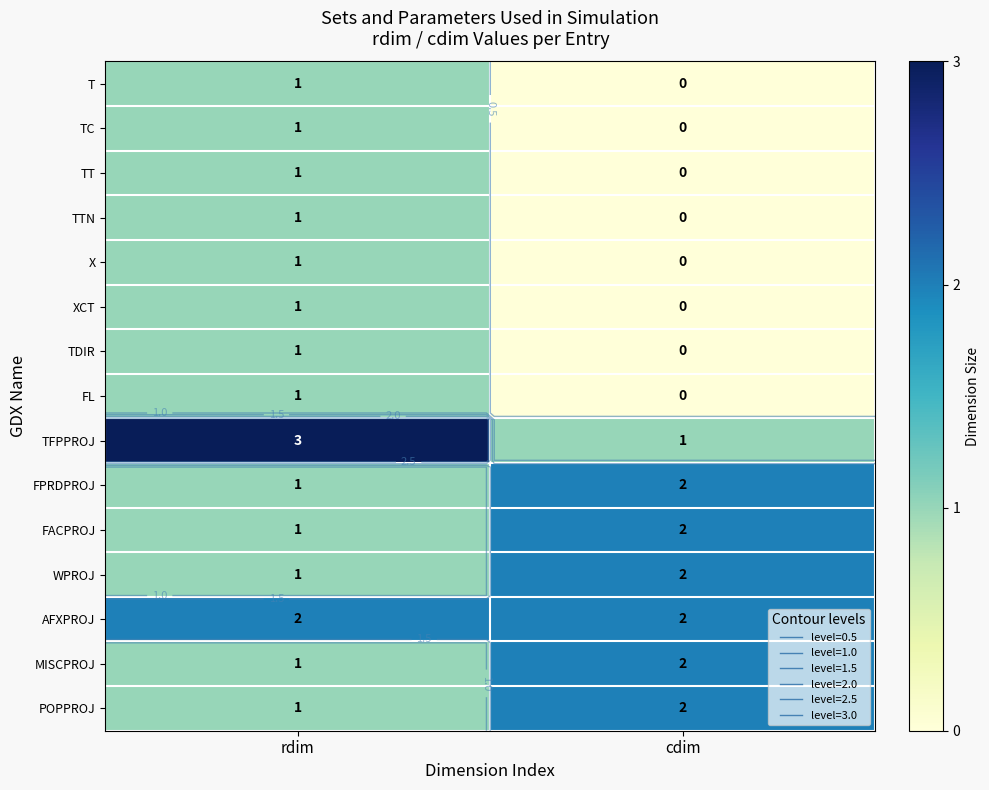

The TTN series shows 1 at rdim. True or false?

True